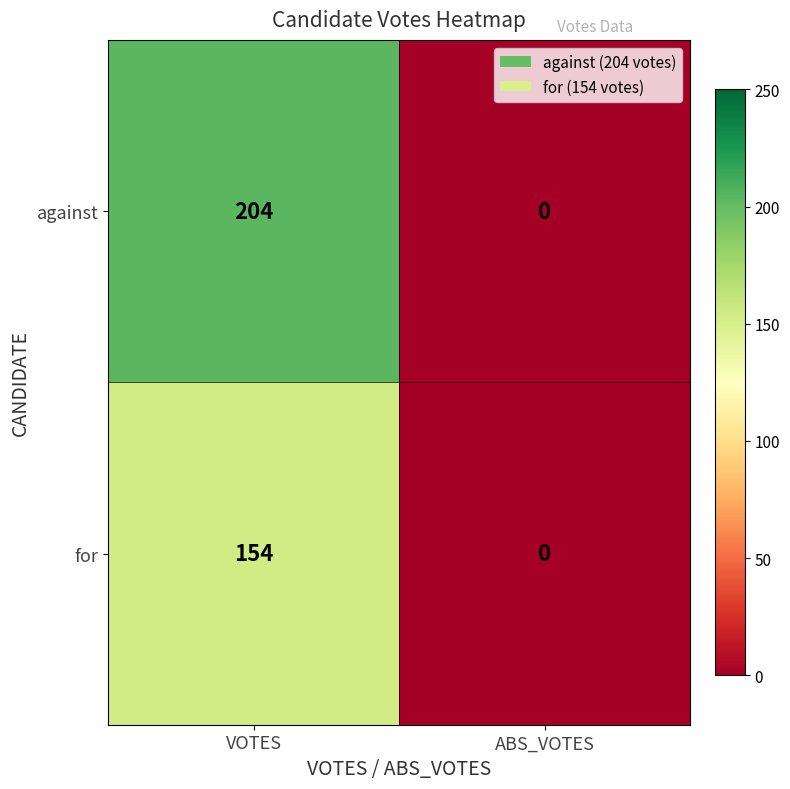

The value of for at ABS_VOTES is 0. True or false?

True